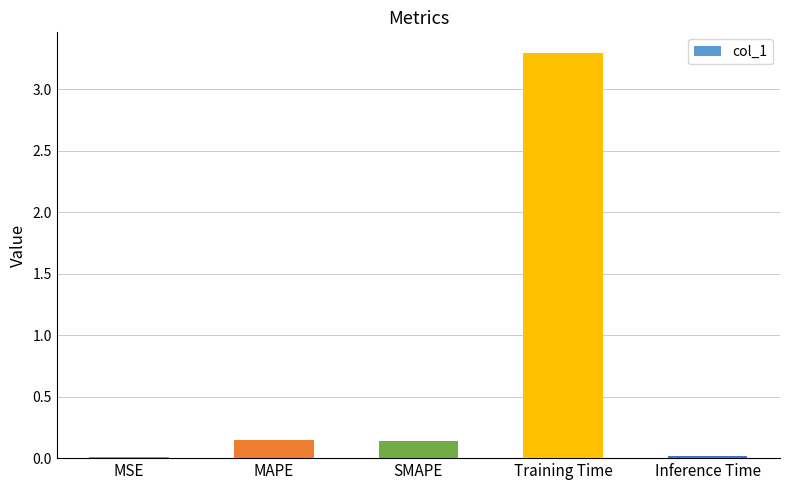

The chart shows a value of 0.0 at Inference Time. True or false?

True